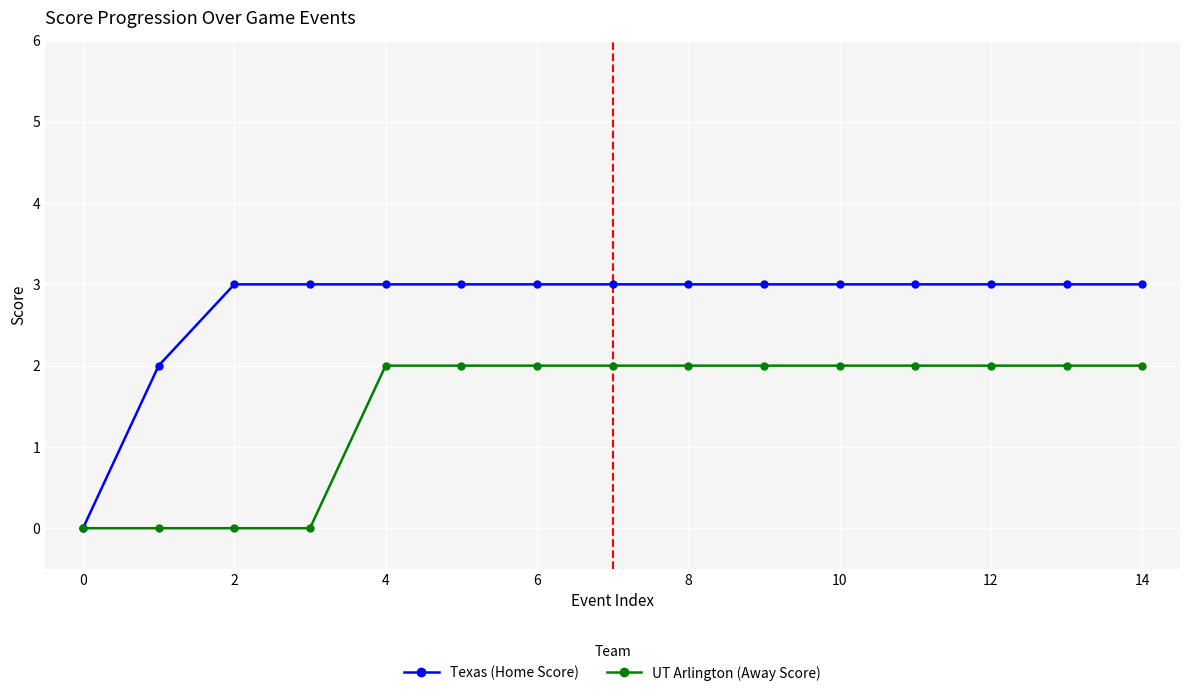

Which series has the largest range (max minus min)?

Texas (Home Score)